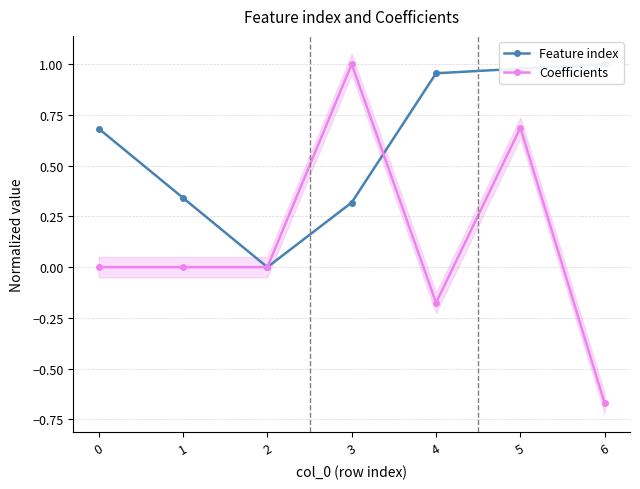

Where do Feature index and Coefficients first cross each other?

1 and 2